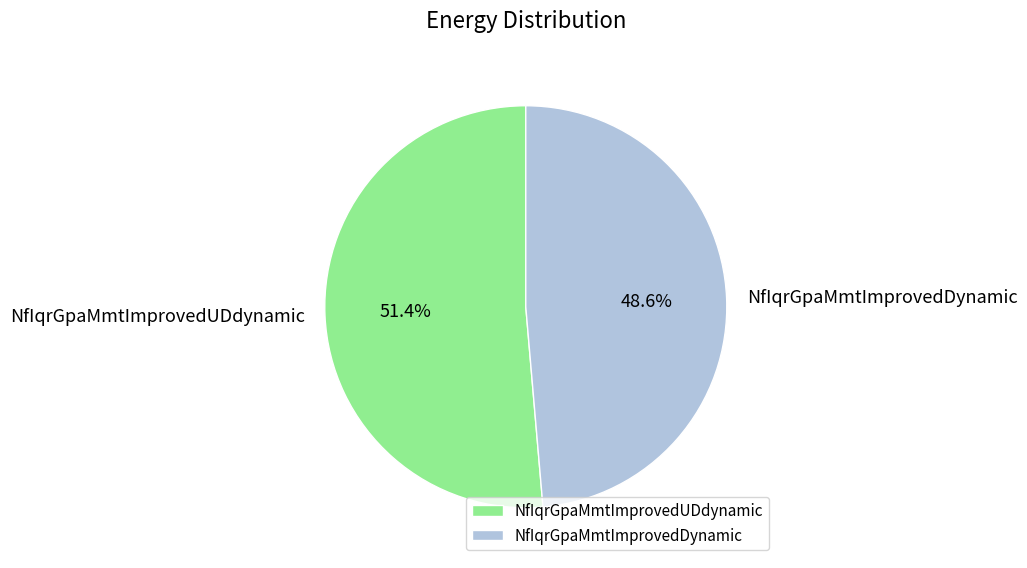

To the nearest percent, what portion does NfIqrGpaMmtImprovedDynamic represent?

49%